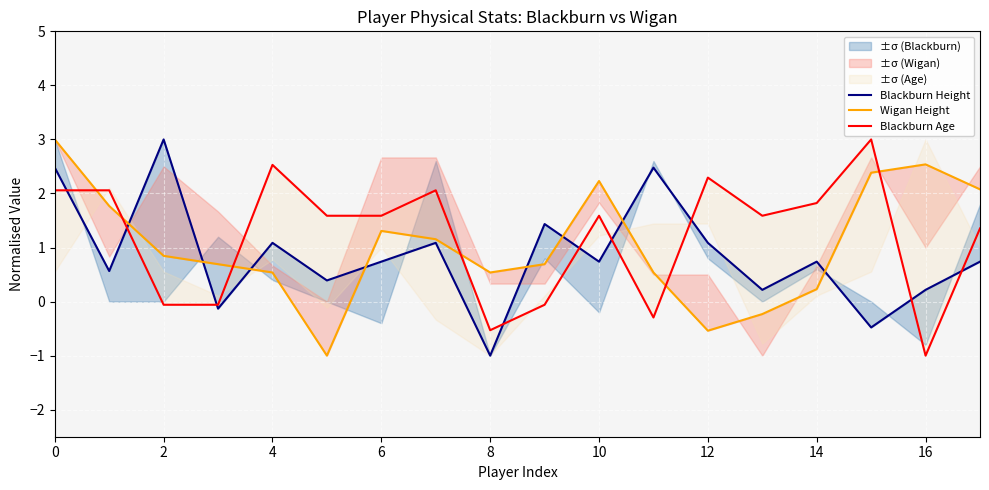

How many values in Blackburn Age are above zero?

12